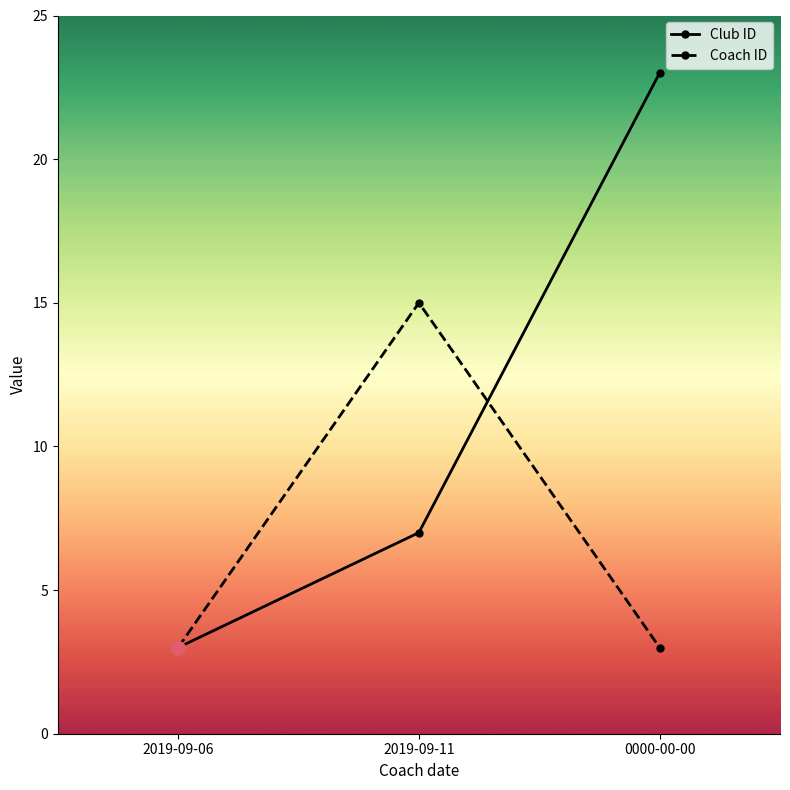

What is the difference between the second highest and minimum values in the Club ID series?

4